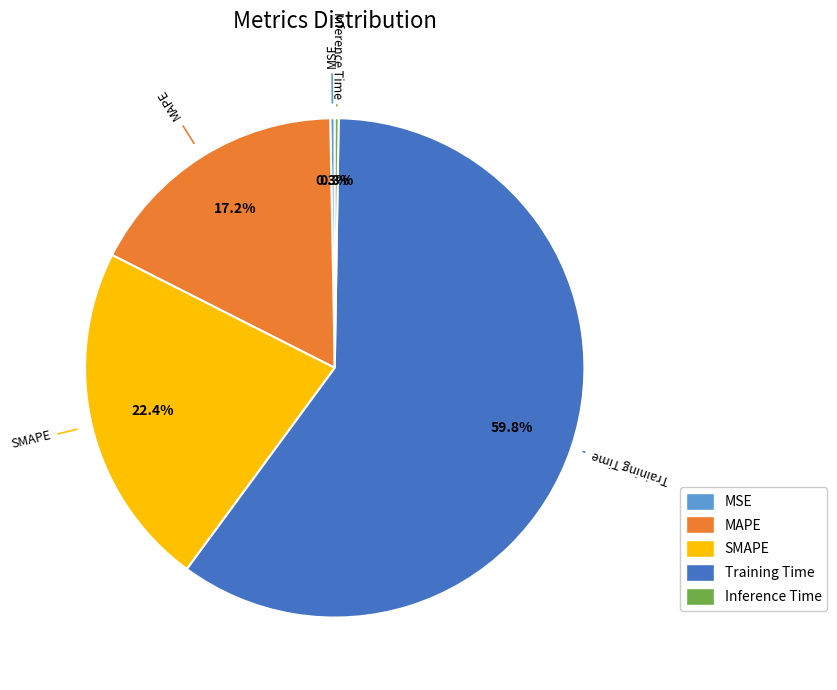

Which category accounts for the majority?

Training Time